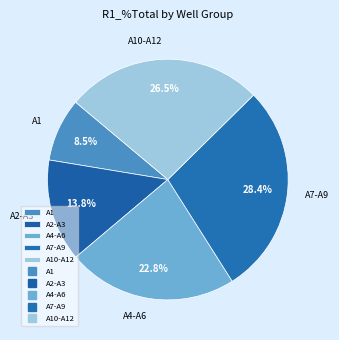

What is the smallest slice in the pie chart?

A1